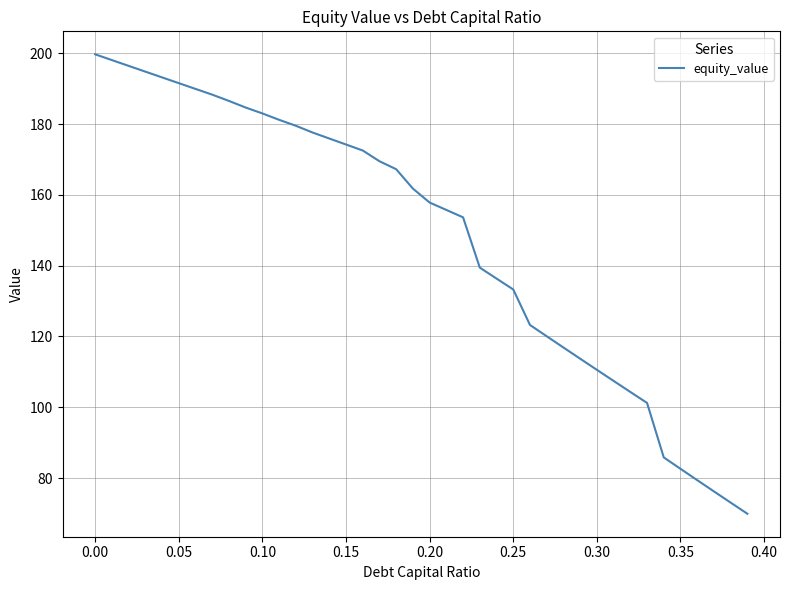

What is the greatest value displayed?

199.7